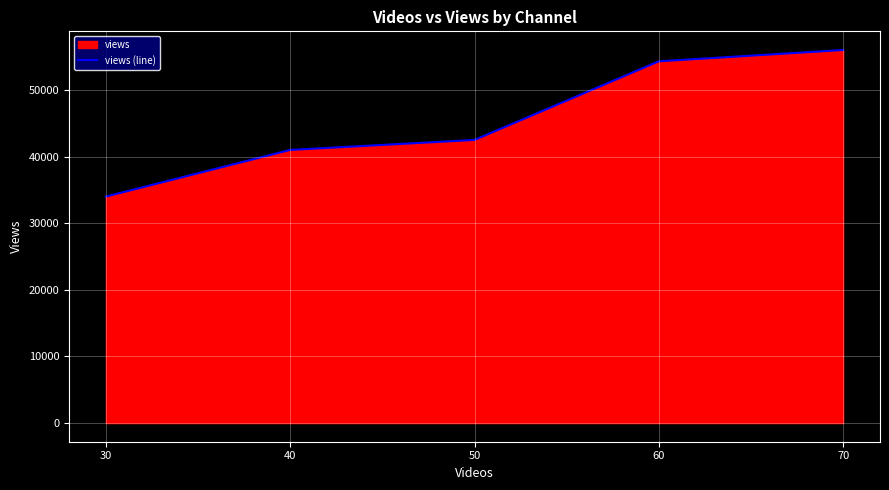

Which has a higher value, 30 or 70?

70